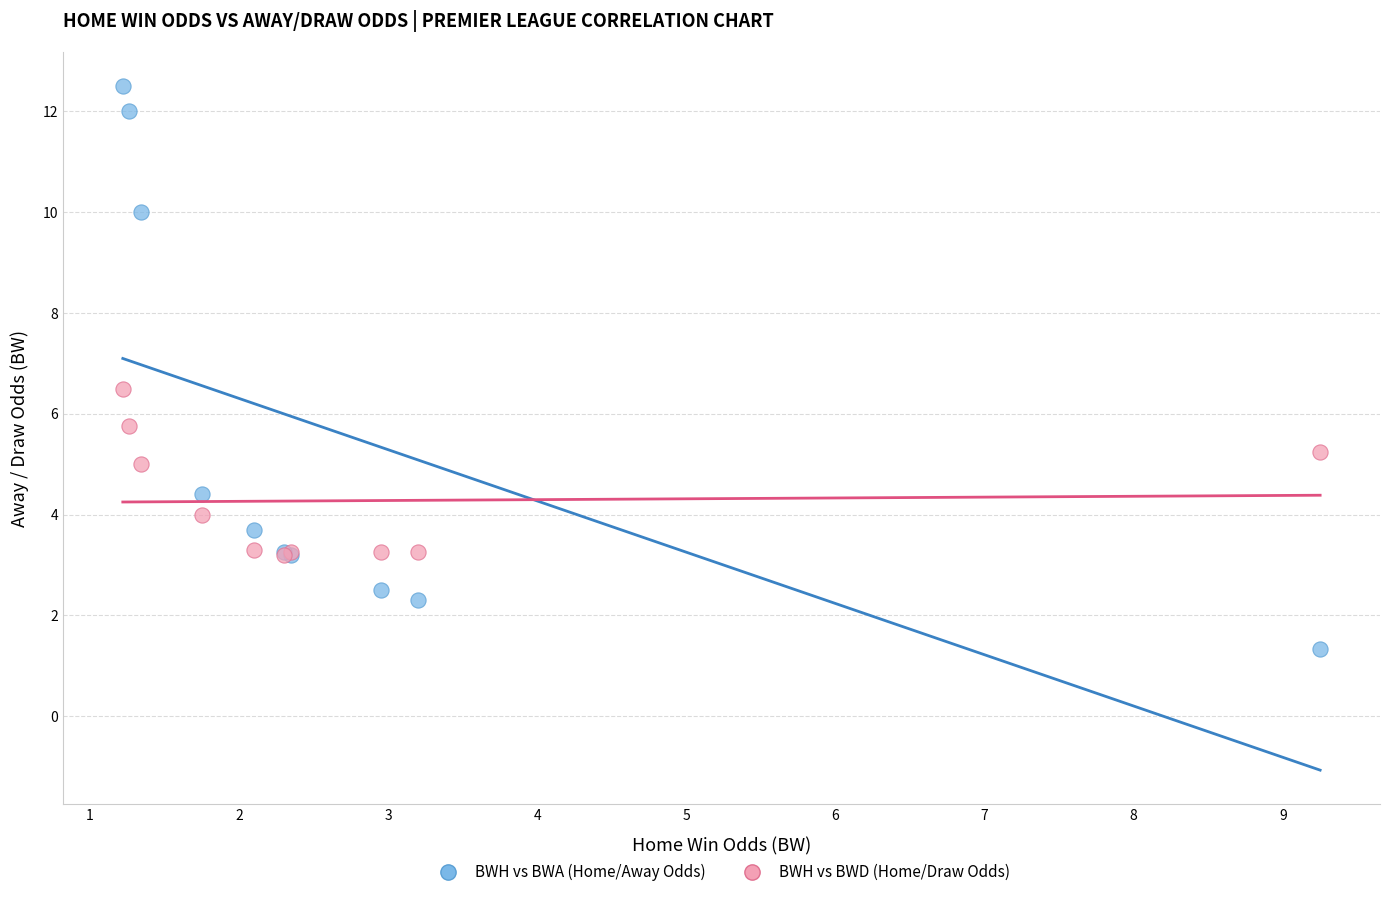

Which series has the largest Y range (max minus min)?

BWH vs BWA (Home/Away Odds)